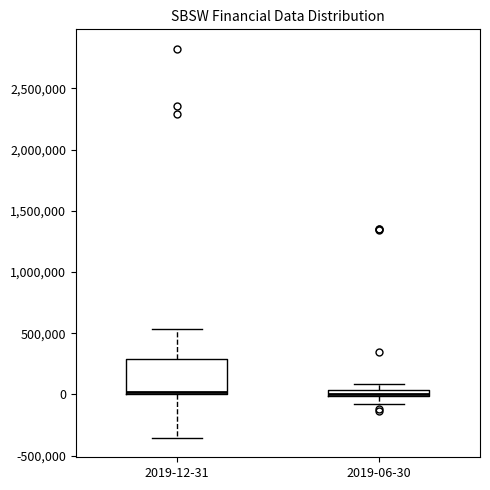

Where is the upper edge of the box for 2019-06-30 on the y-axis? The values are not printed on the chart, so give them approximately, as read against the axis.

50000